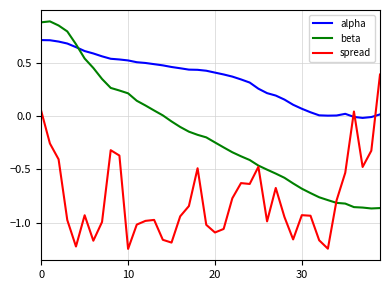

Which series ends up on top after the final intersection of spread and alpha?

spread